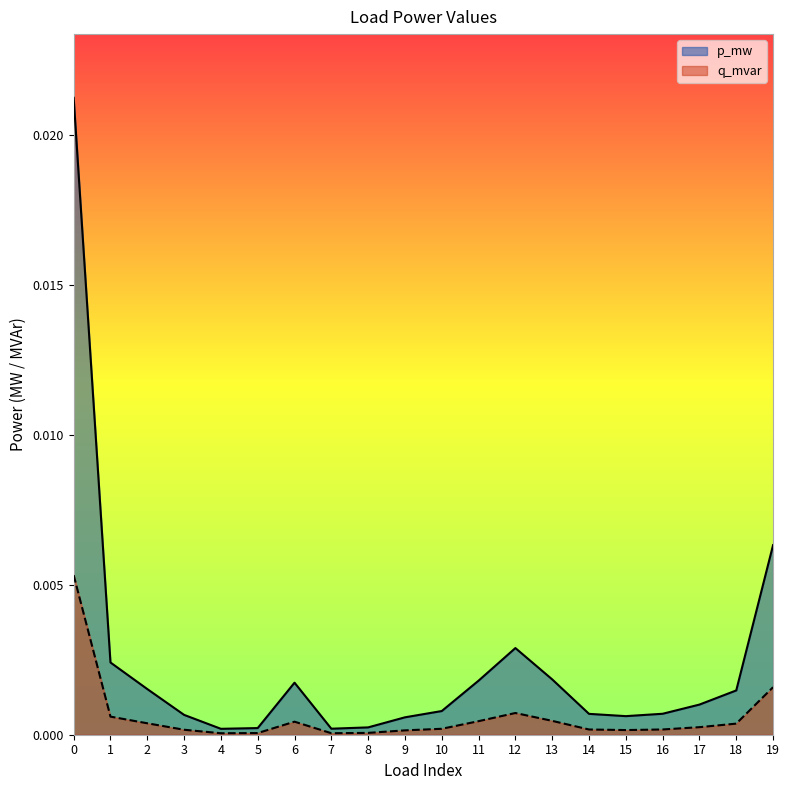

Which series has the largest total across all categories?

p_mw